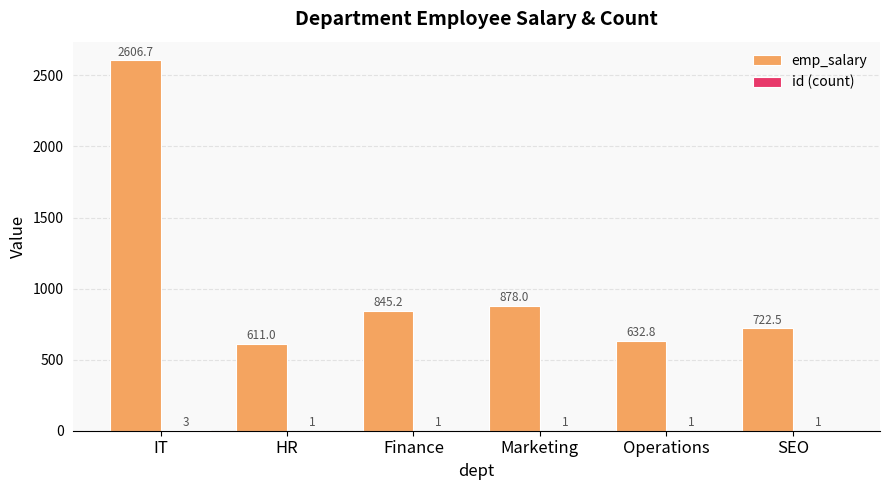

Which category has the highest value in the emp_salary series?

IT